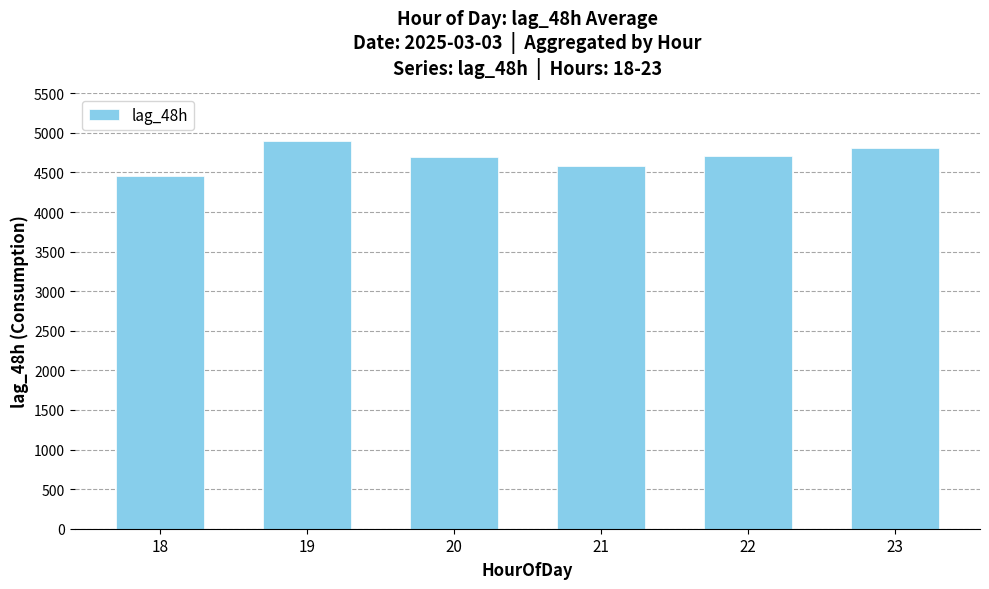

Which has a higher value, 19 or 18?

19